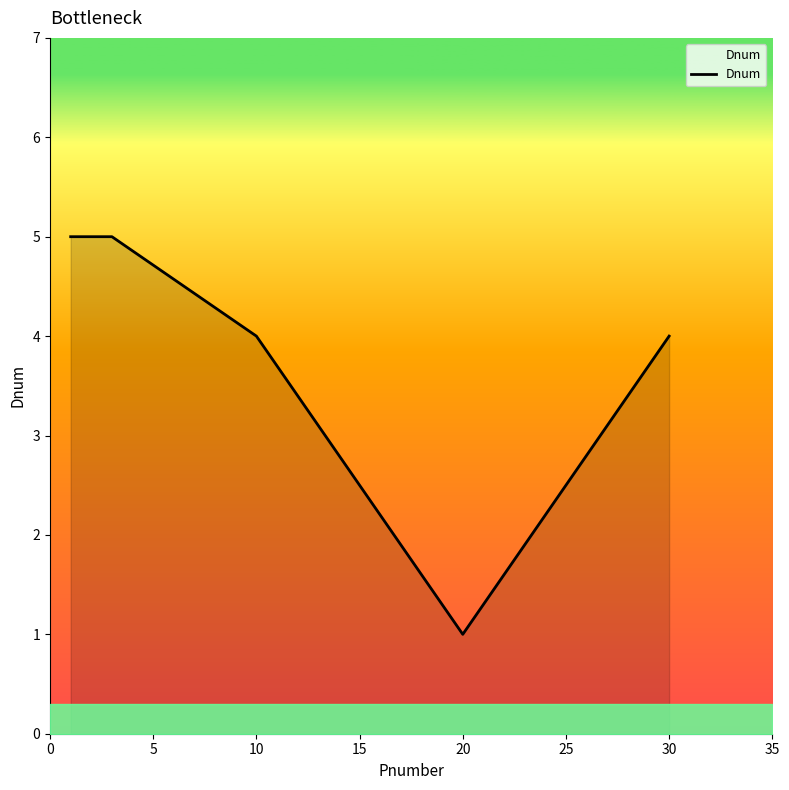

What is the average value?

4